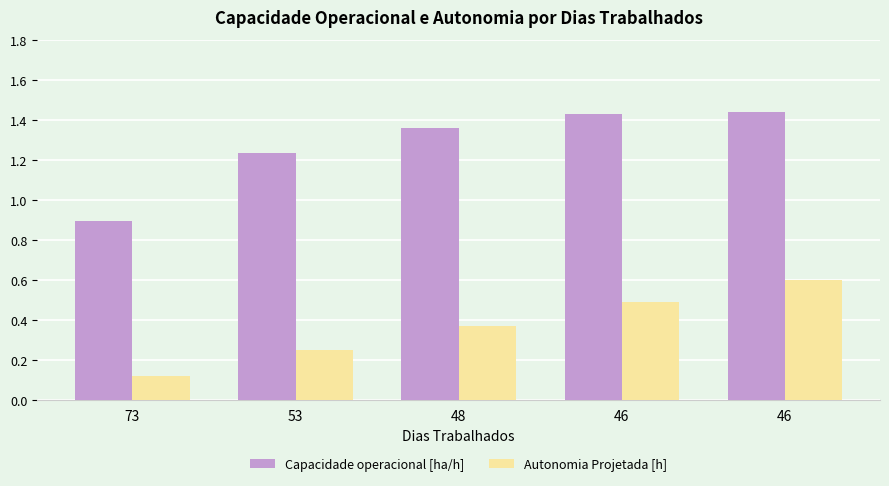

How many values in the Capacidade operacional [ha/h] series exceed 1?

4